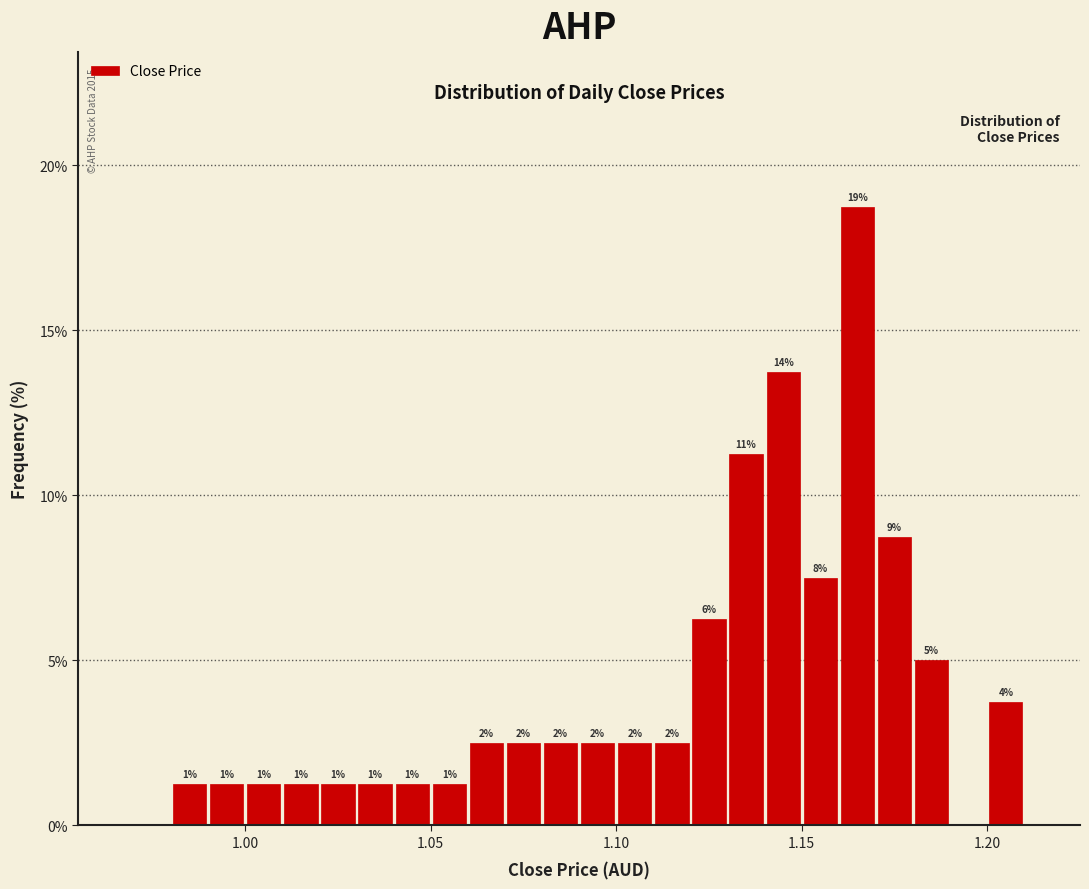

Around what value on the x-axis is the tallest bar? Give the approximate position of its centre, as read against the axis.

1.165